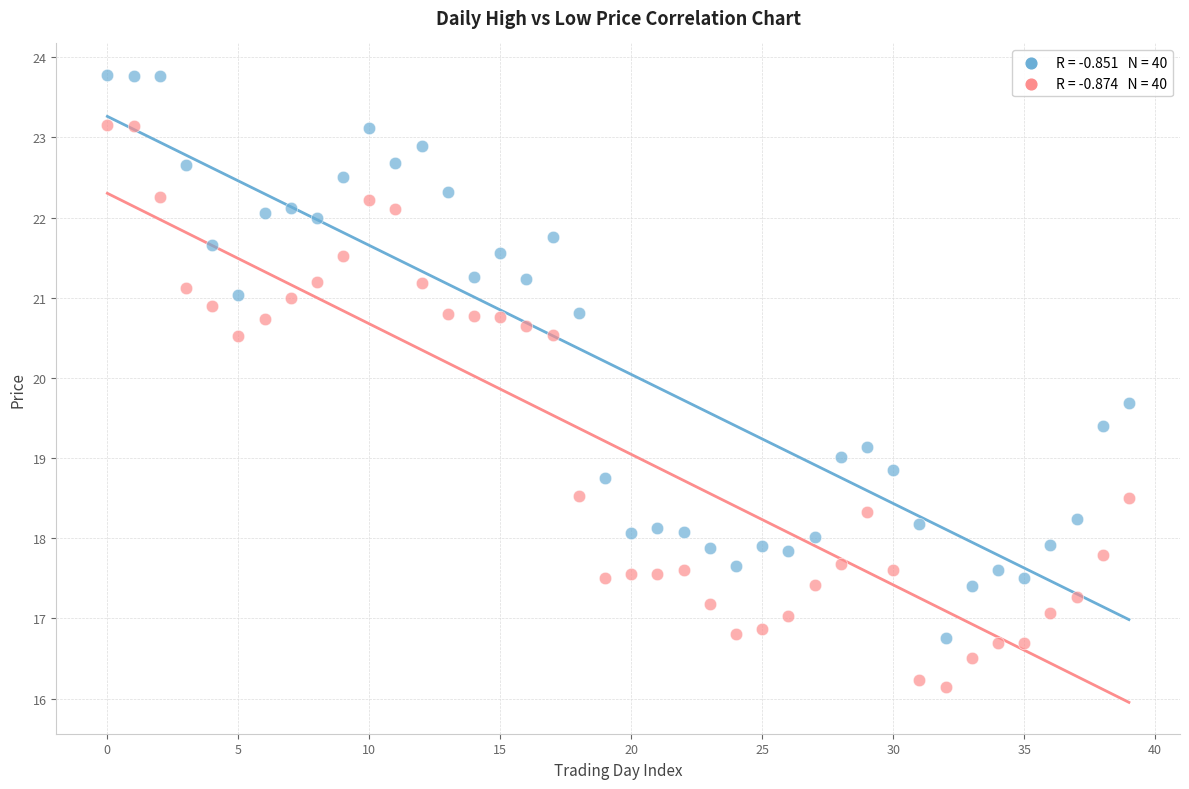

Across all data points, what is the range of Y values (max minus min)?

7.6